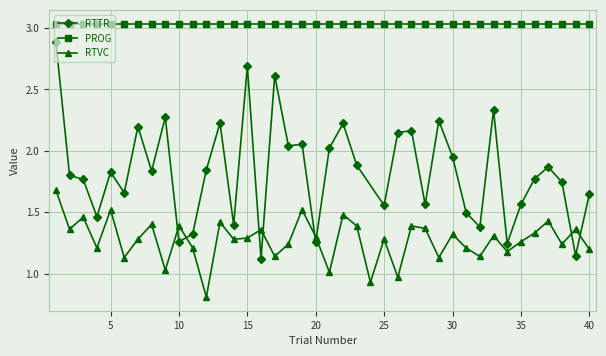

In RTVC, how many points are higher than both neighbors (excluding endpoints)?

14